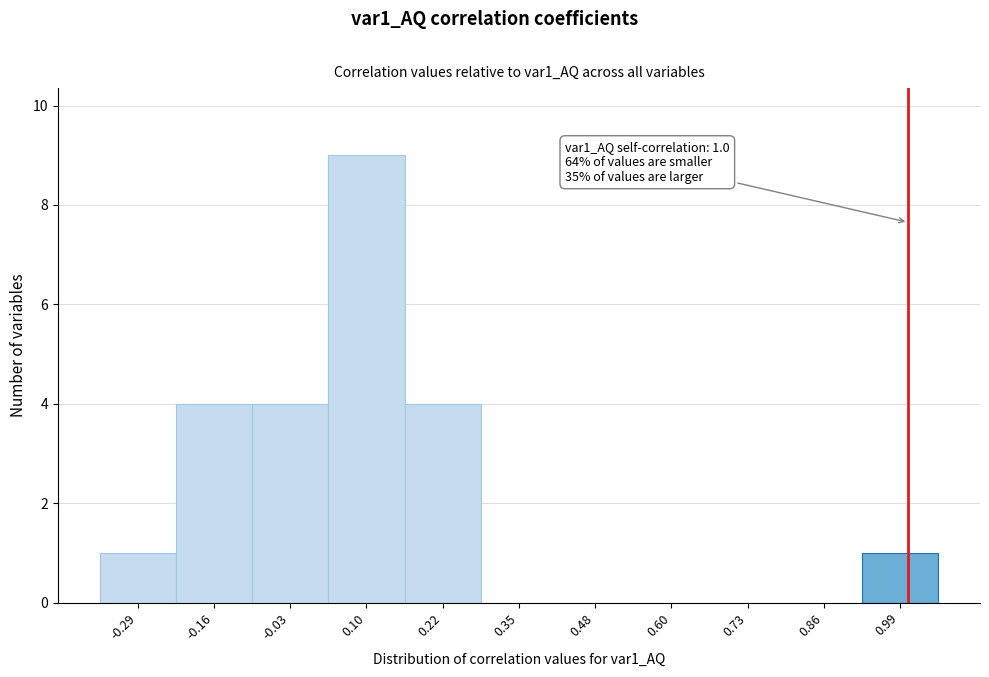

Which range on the x-axis has the tallest bar?

0.04 to 0.16